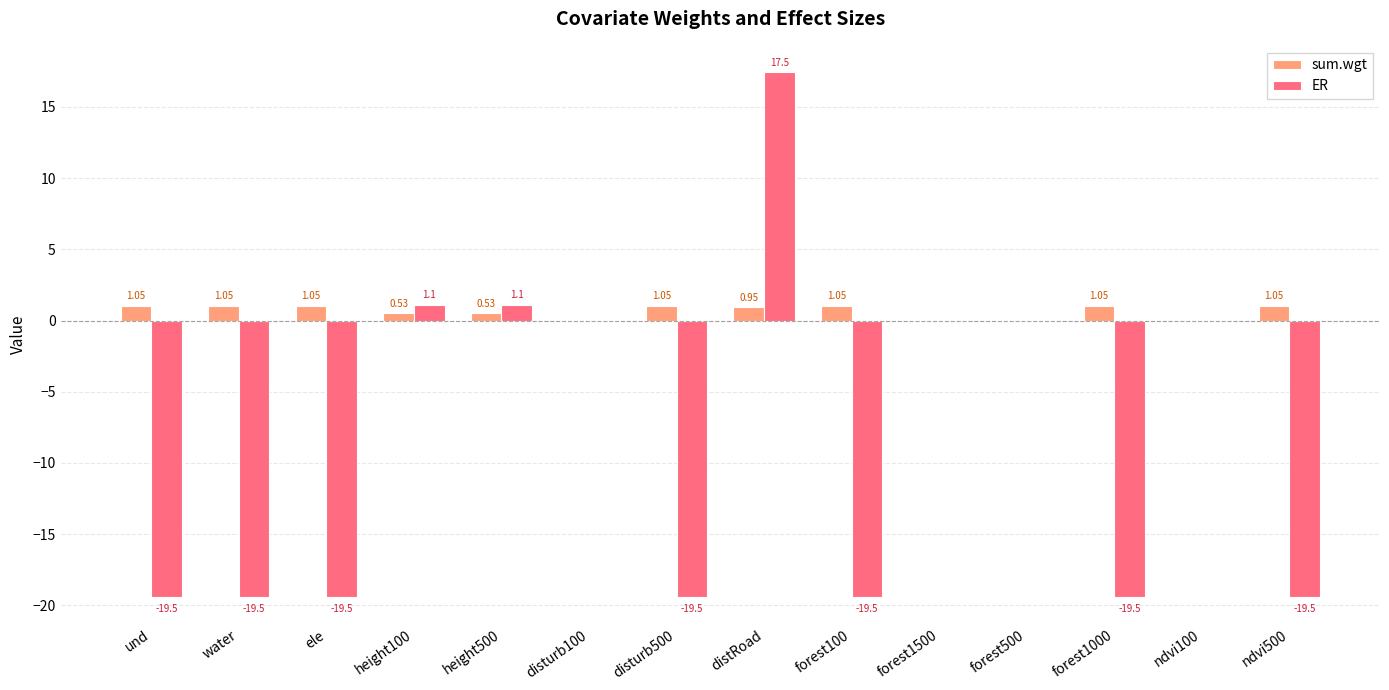

The ER series shows 15.3 at forest500. True or false?

False